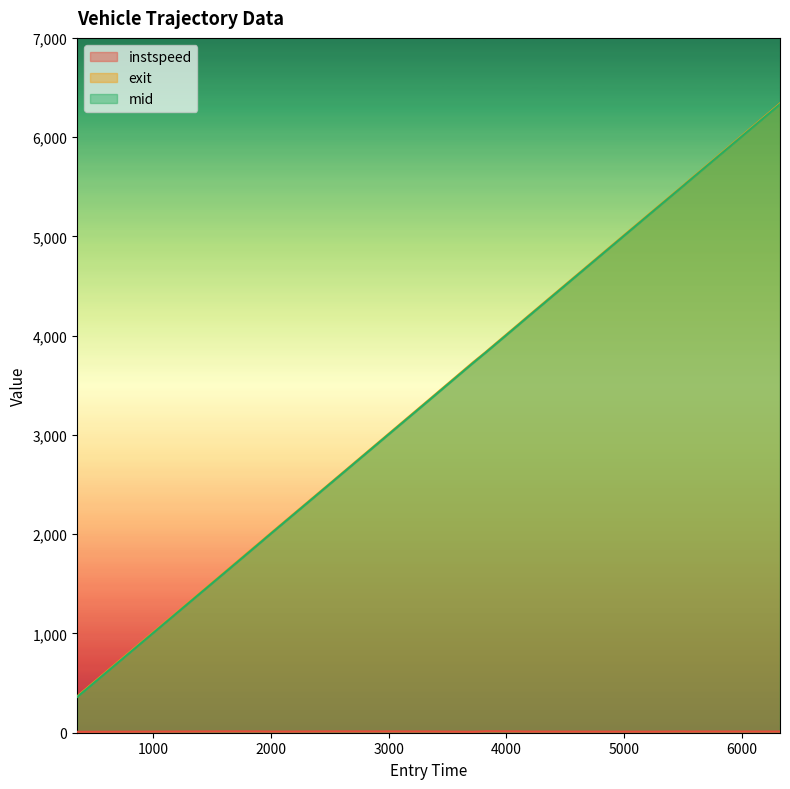

Which series has the widest spread of values?

exit